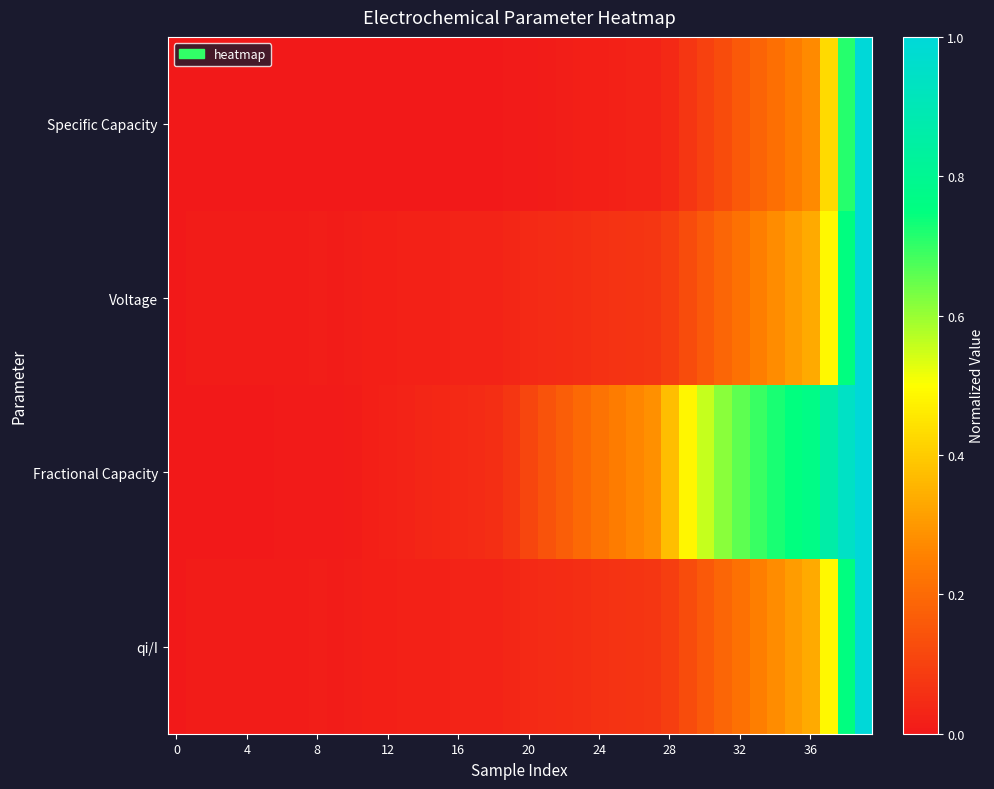

At which category is the sum across all series the highest?

39